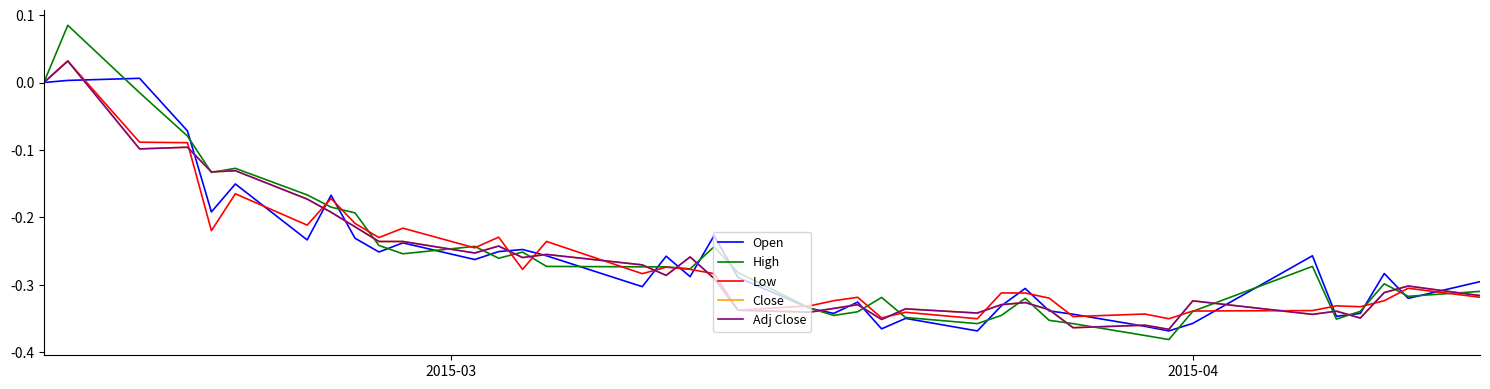

Which series has the widest spread of values?

High